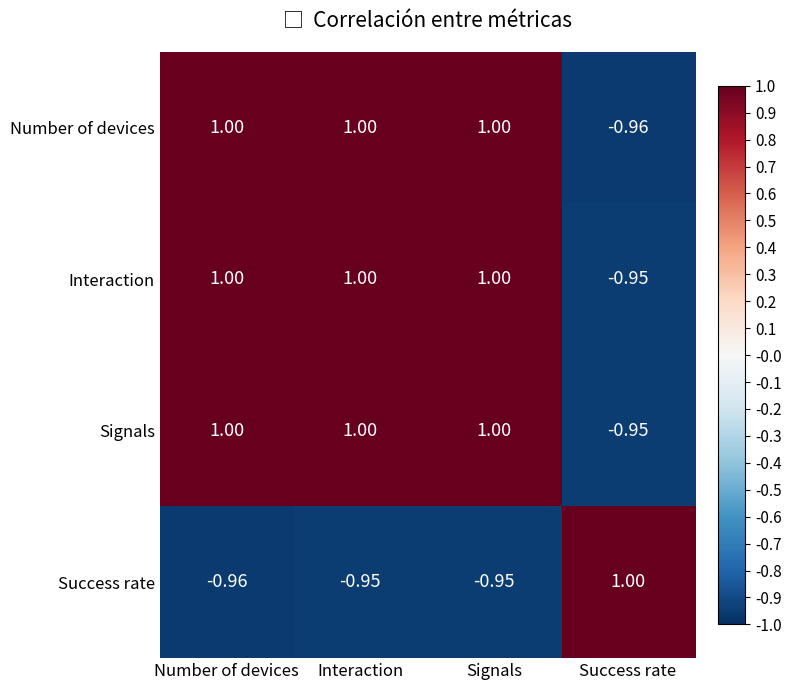

At which label does Success rate reach its minimum?

Number of devices